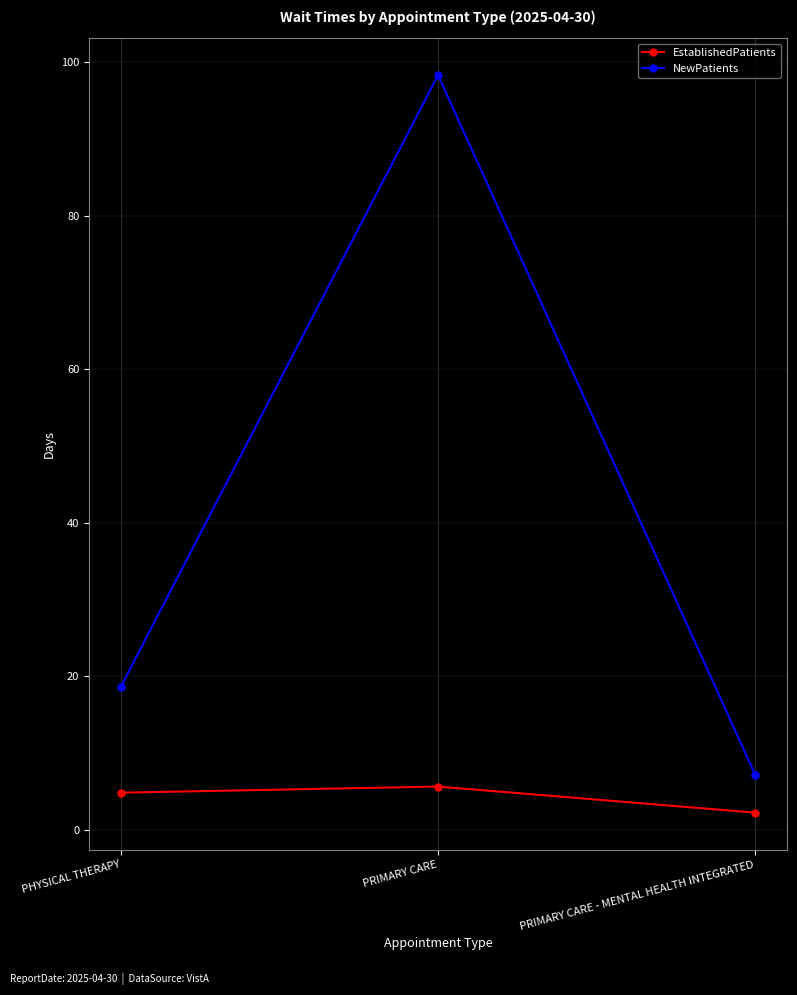

Is this an area chart (filled region under the line)?

No